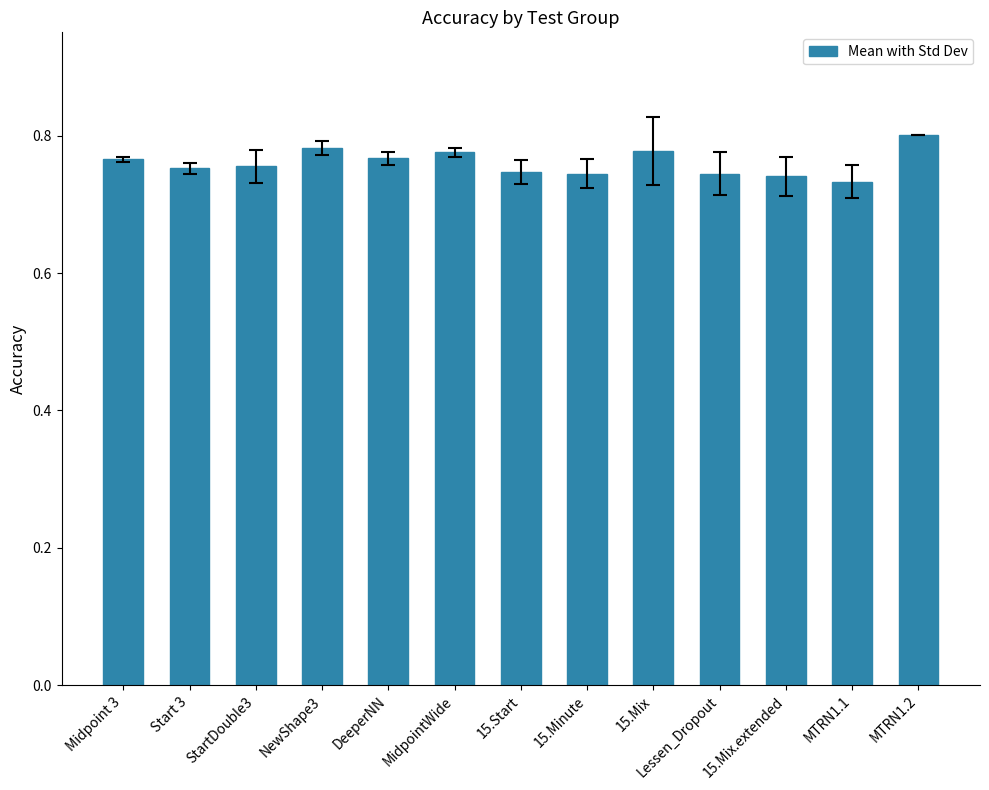

Is it true that the value at 15.Mix is 1.2?

False